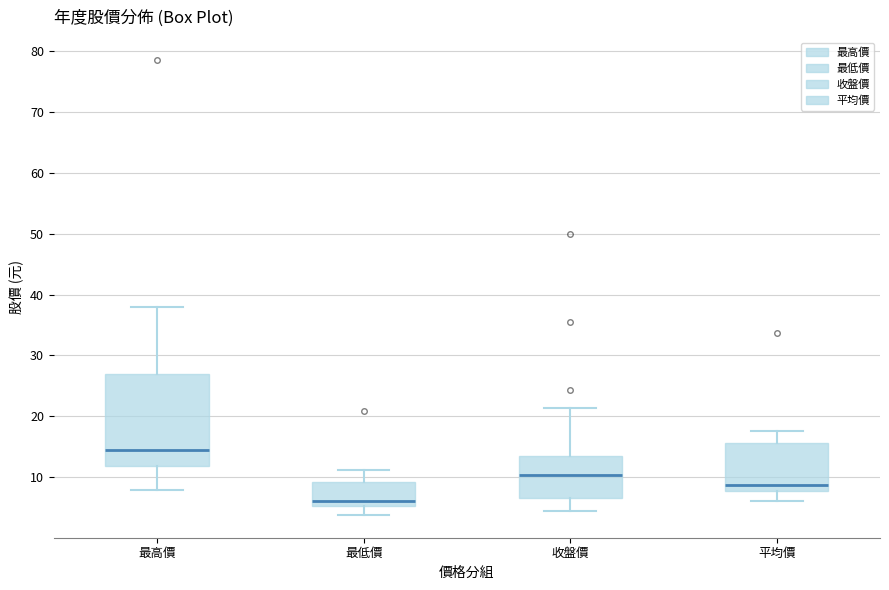

Reading left to right, read every box against the y-axis: the position of its median line, the range the box covers, and the ends of its whiskers. The values are not printed on the chart, so give them approximately, as read against the axis.

最高價: median 14, box 12 to 27, whiskers 8 to 38
最低價: median 6, box 5 to 9, whiskers 4 to 11
收盤價: median 10, box 6 to 13, whiskers 4 to 21
平均價: median 9, box 8 to 16, whiskers 6 to 18